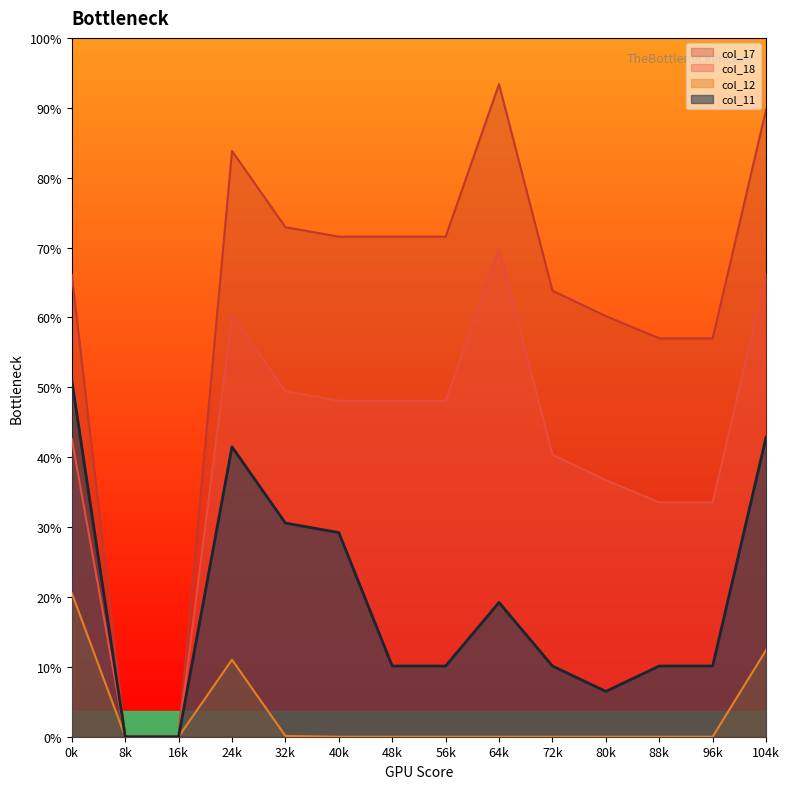

True or false: col_17 and col_18 cross at least once.

False